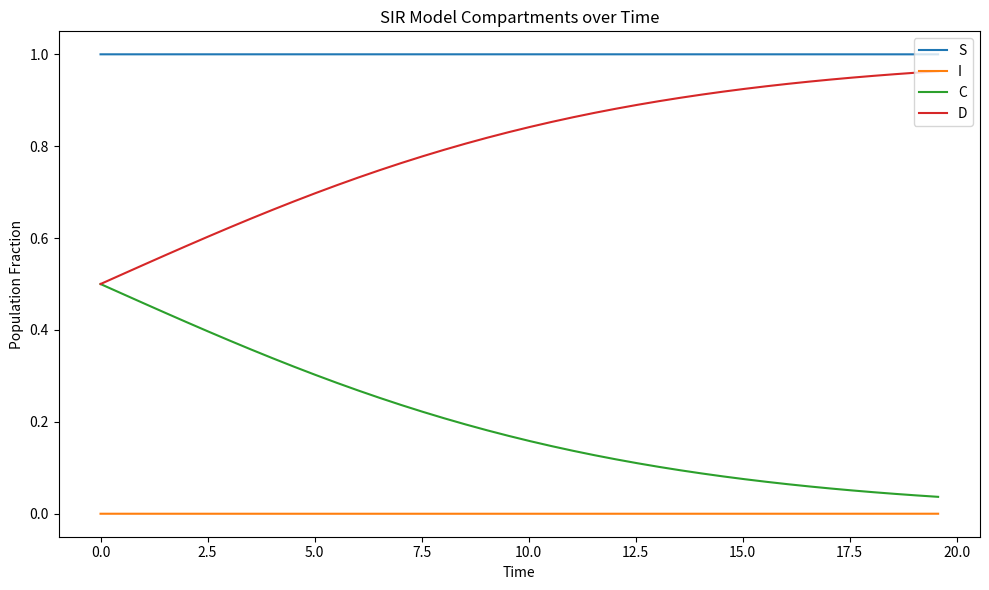

Which series has the largest total across all categories?

S